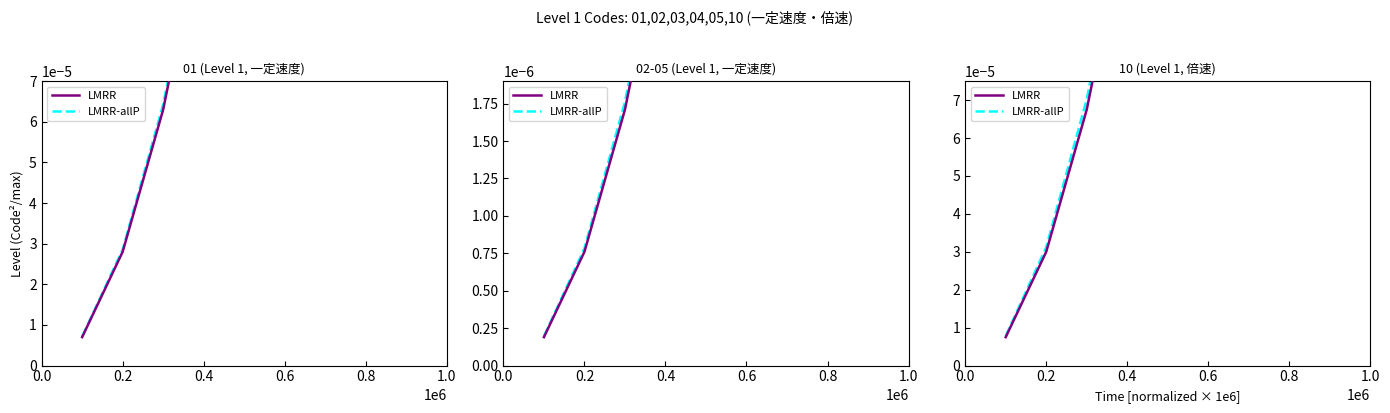

How many lines are shown in the chart?

2